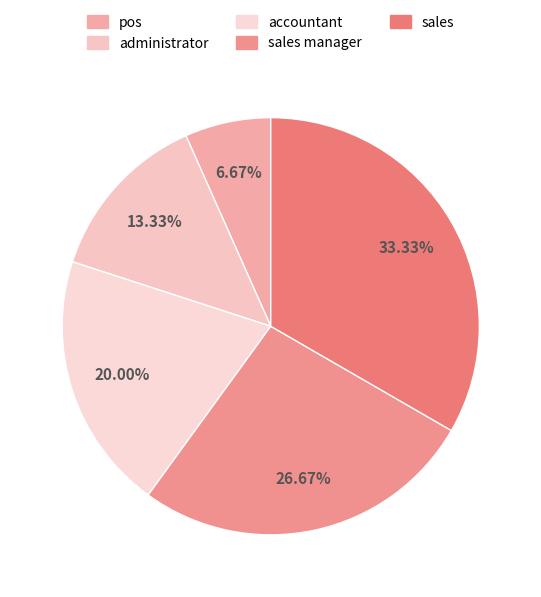

What percentage is NOT represented by administrator?

86.7%